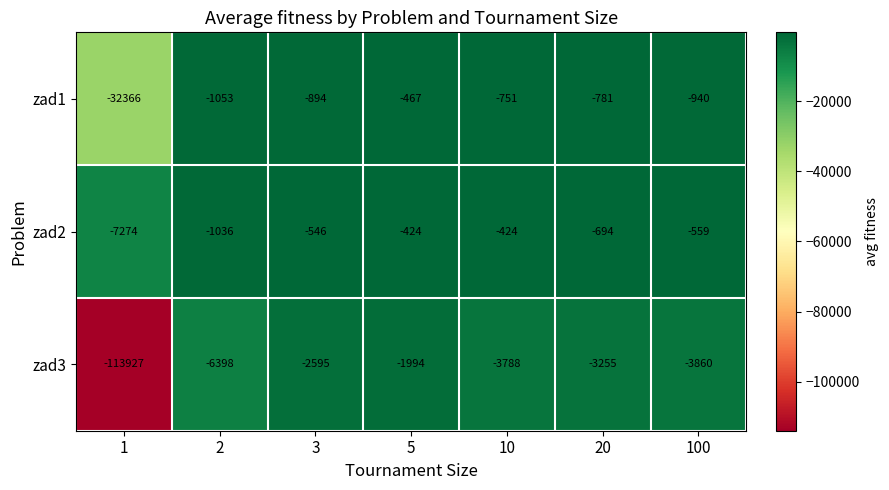

At which category is the sum across all series the highest?

5